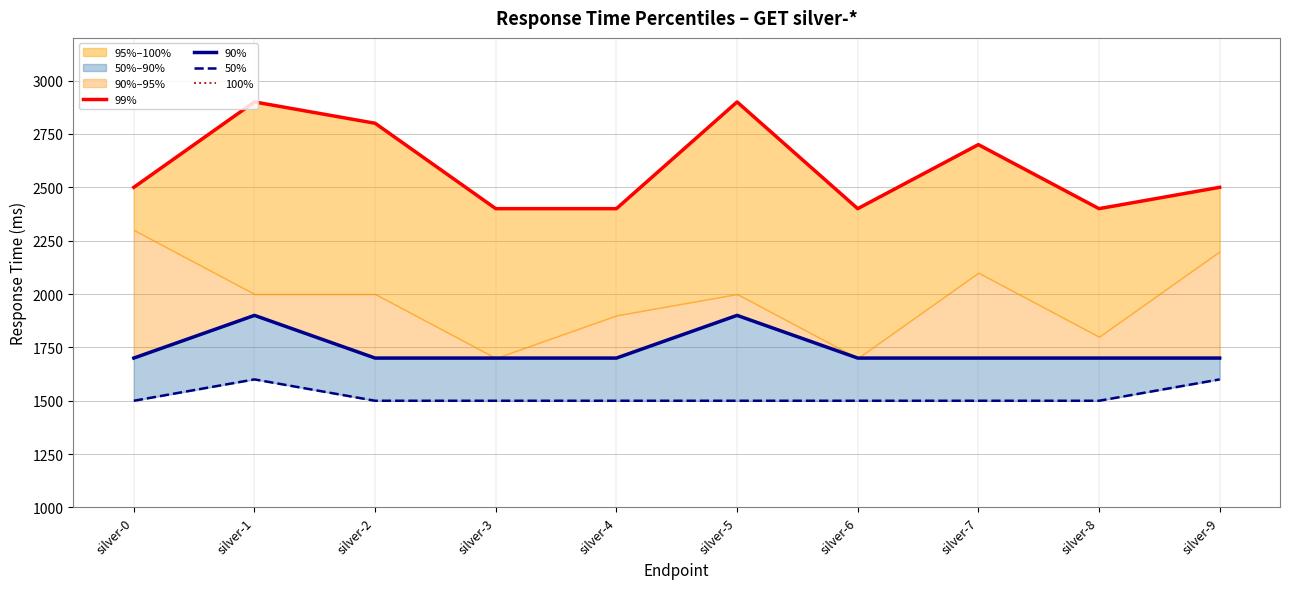

What is the smallest value displayed?

1500